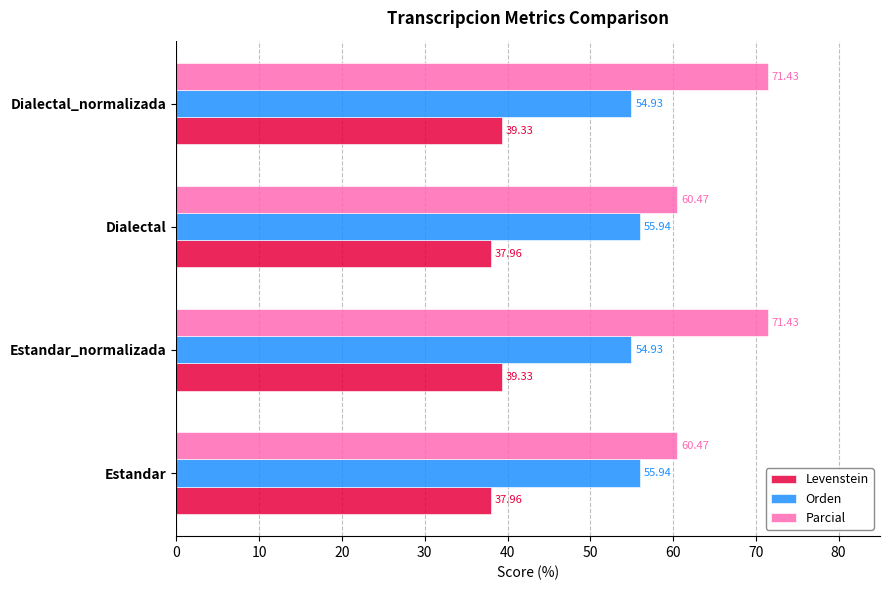

List the series in order of their overall mean, highest first.

Parcial, Orden, Levenstein